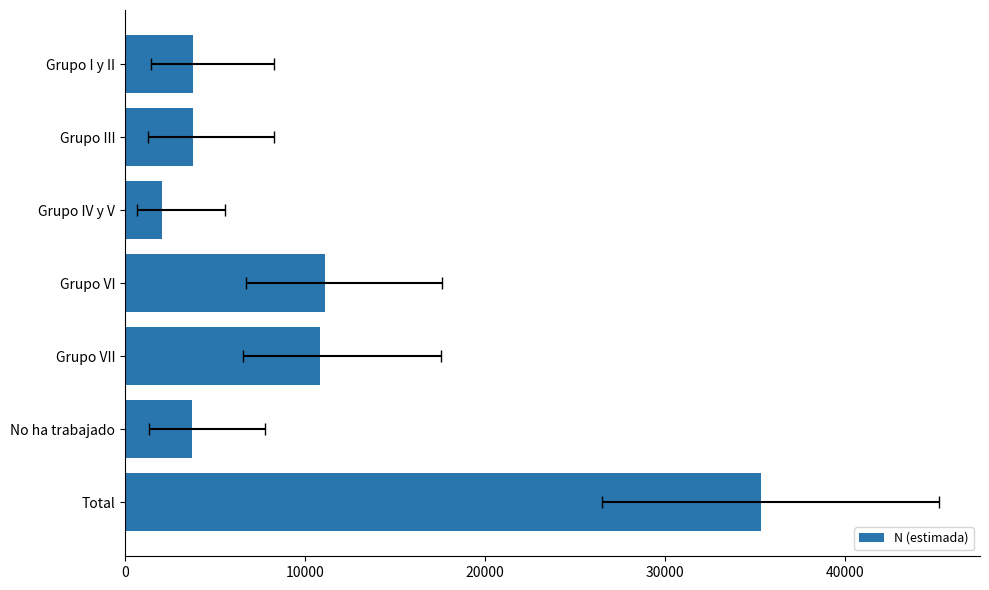

True or false: the data shows 466 at Grupo IV y V.

False